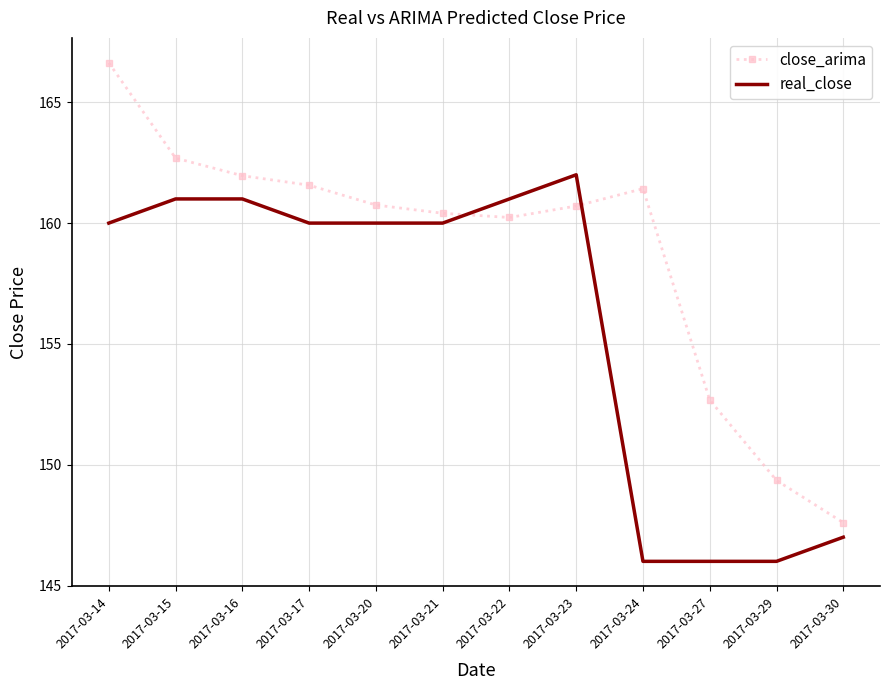

The close_arima series shows 43.1 at 2017-03-29. True or false?

False